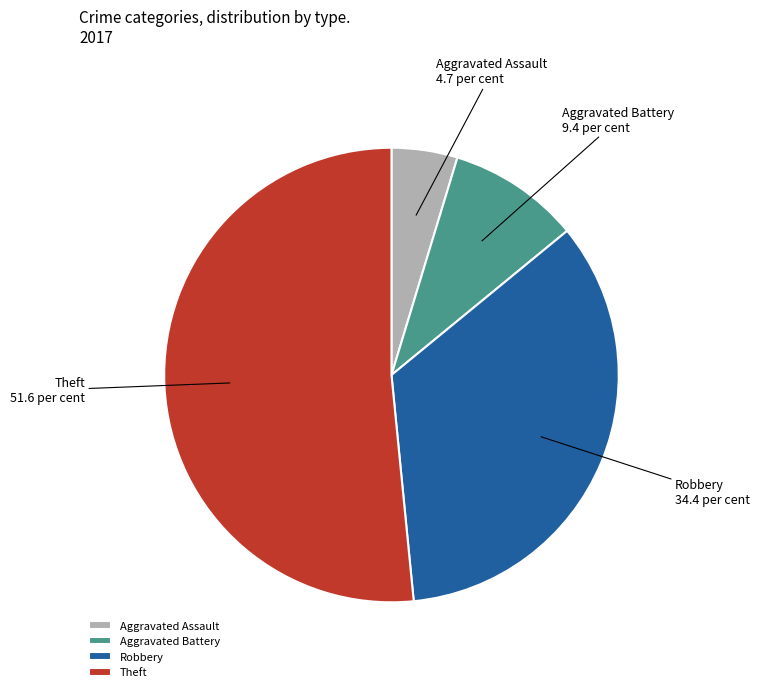

The Robbery slice represents 44% of the pie. True or false?

False